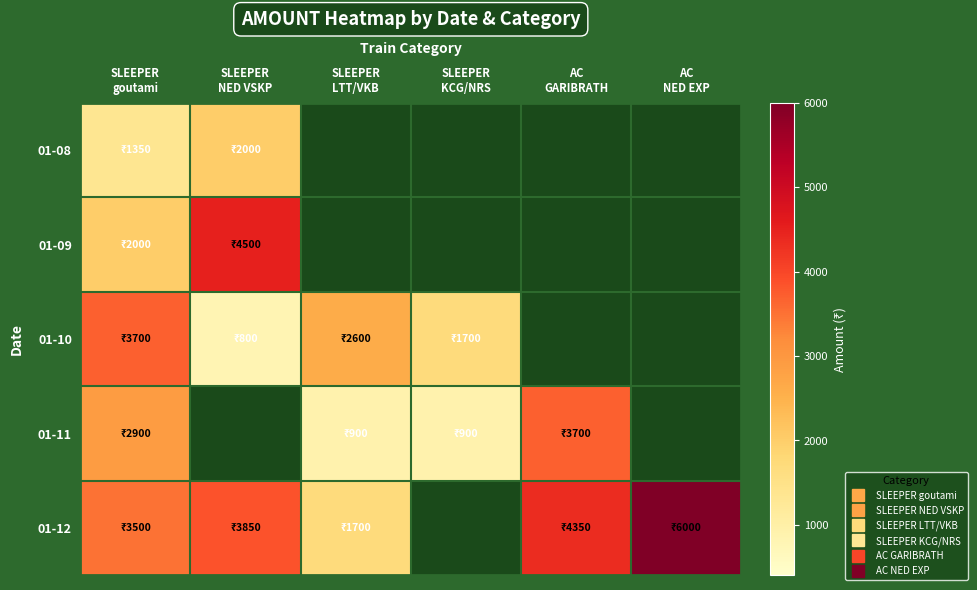

List the series in order of their peak value, highest first.

01-12, 01-09, 01-10, 01-11, 01-08